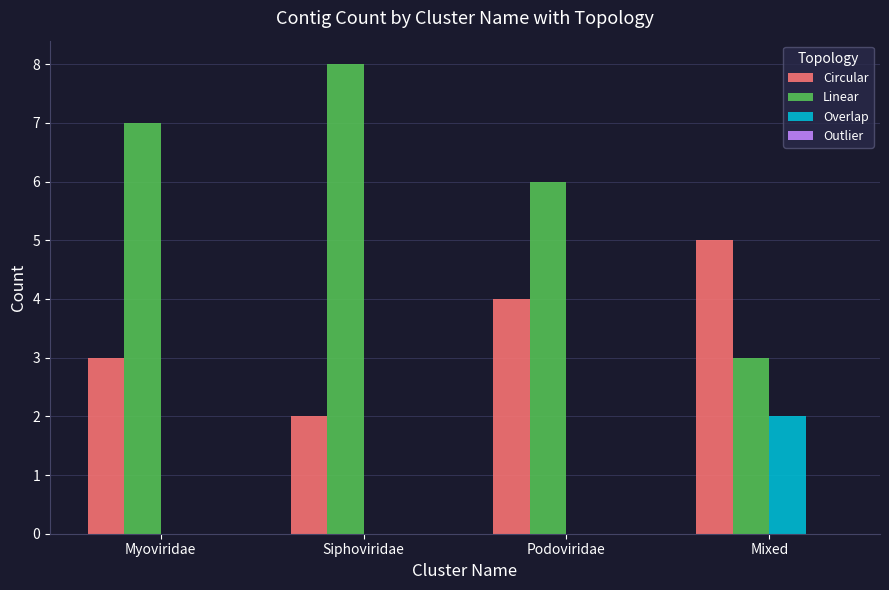

Which category has the highest value across all series?

Siphoviridae